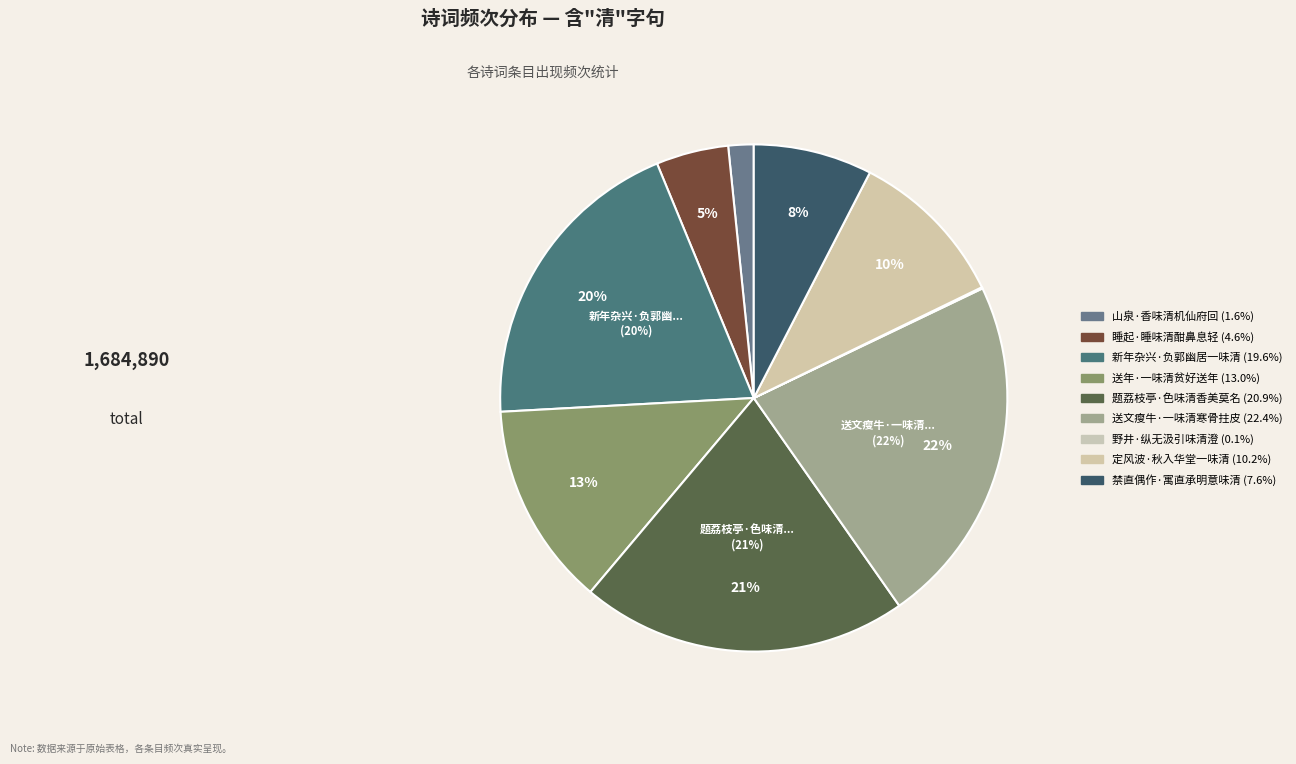

Rank the categories by value from highest to lowest.

送文瘦牛·一味清寒骨拄皮, 题荔枝亭·色味清香美莫名, 新年杂兴·负郭幽居一味清, 送年·一味清贫好送年, 定风波·秋入华堂一味清, 禁直偶作·寓直承明意味清, 睡起·睡味清酣鼻息轻, 山泉·香味清机仙府回, 野井·纵无汲引味清澄